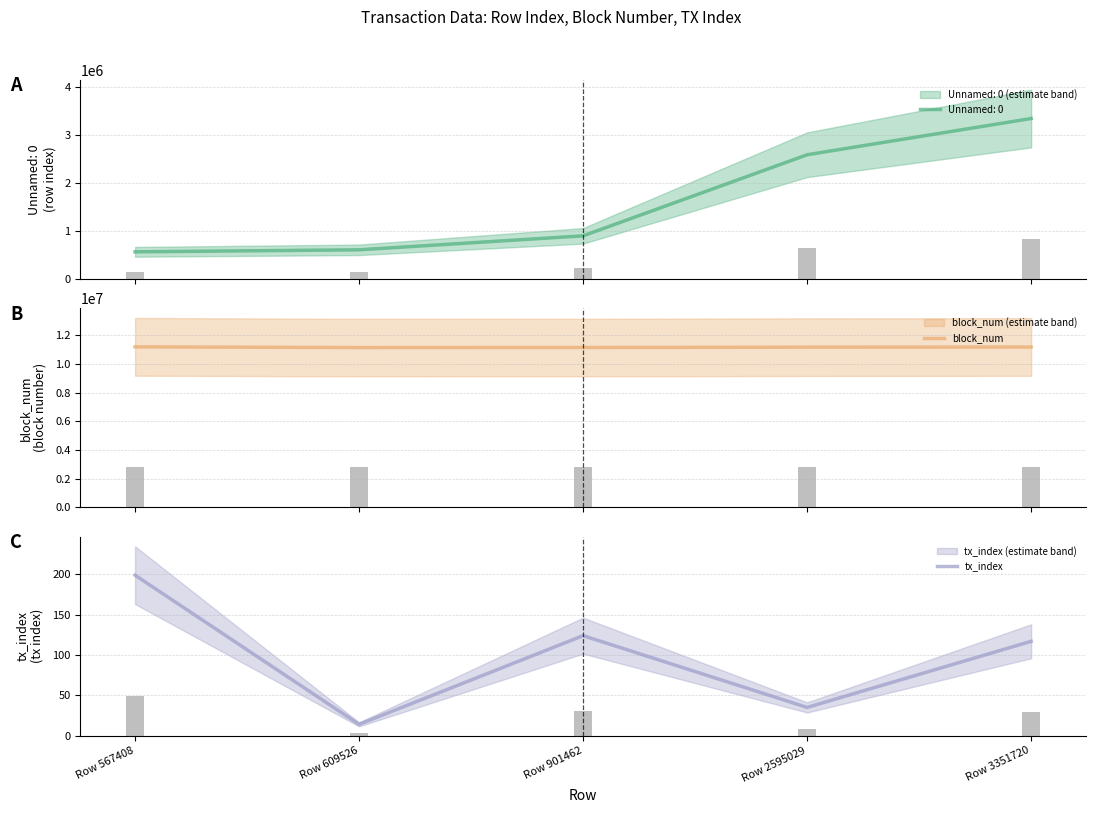

What is the highest value of the block_num series?

11203166